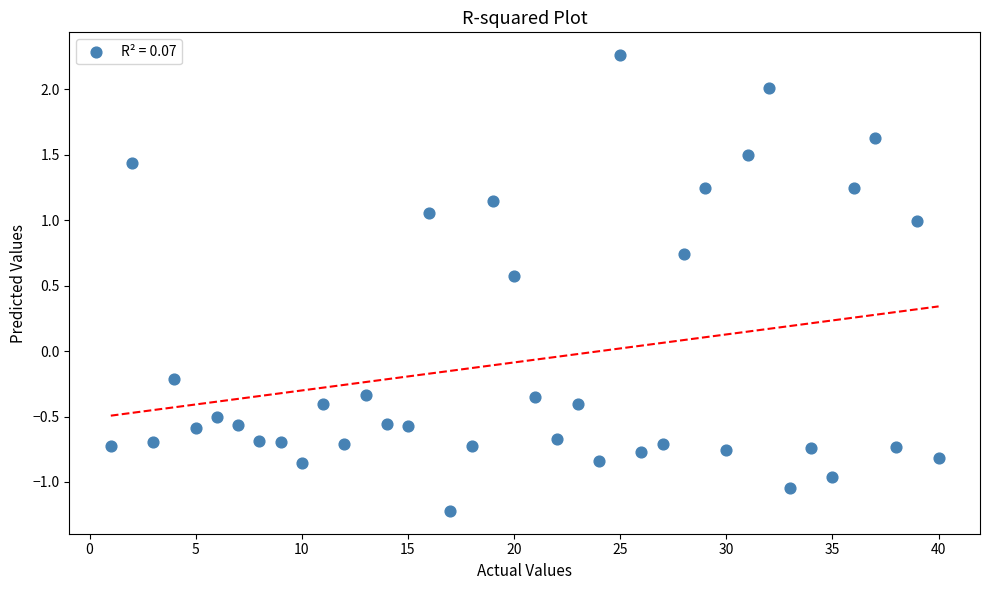

What is the range of X values (max minus min)?

39.0